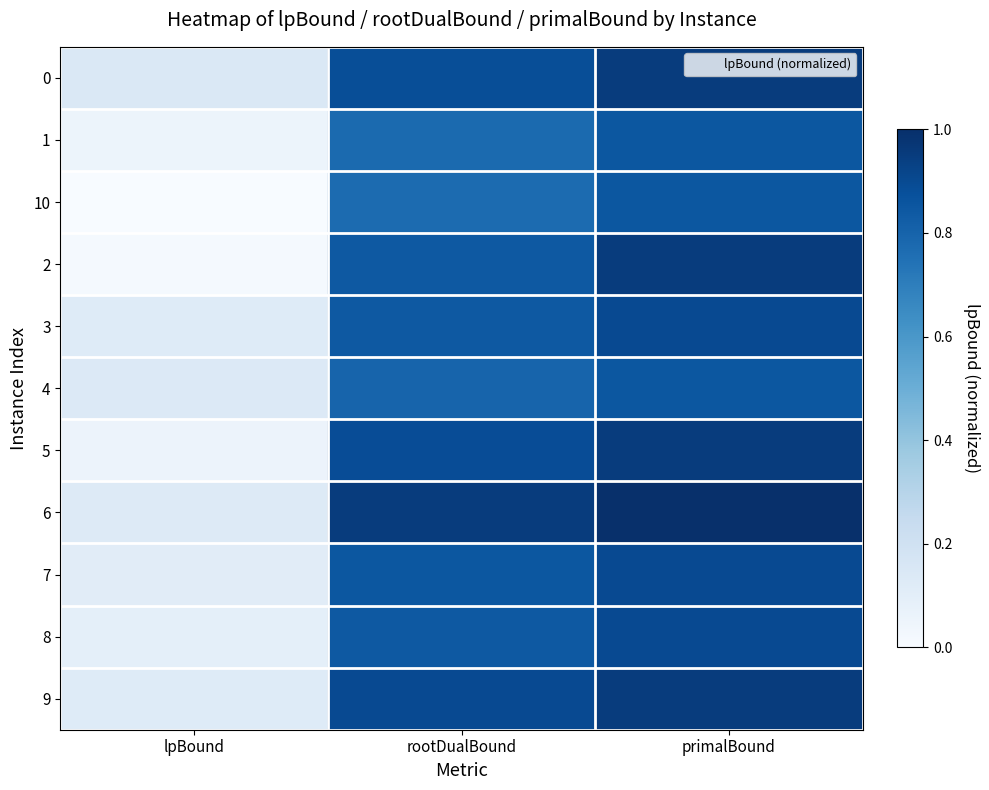

Reading right to left, what are all the values shown in this chart?

0: primalBound=0.9	rootDualBound=0.9	lpBound=0.1
1: primalBound=0.8	rootDualBound=0.8	lpBound=0.1
10: primalBound=0.8	rootDualBound=0.8	lpBound=0.0
2: primalBound=0.9	rootDualBound=0.8	lpBound=0.0
3: primalBound=0.9	rootDualBound=0.8	lpBound=0.1
4: primalBound=0.8	rootDualBound=0.8	lpBound=0.1
5: primalBound=0.9	rootDualBound=0.9	lpBound=0.1
6: primalBound=1.0	rootDualBound=0.9	lpBound=0.1
7: primalBound=0.9	rootDualBound=0.8	lpBound=0.1
8: primalBound=0.9	rootDualBound=0.8	lpBound=0.1
9: primalBound=0.9	rootDualBound=0.9	lpBound=0.1